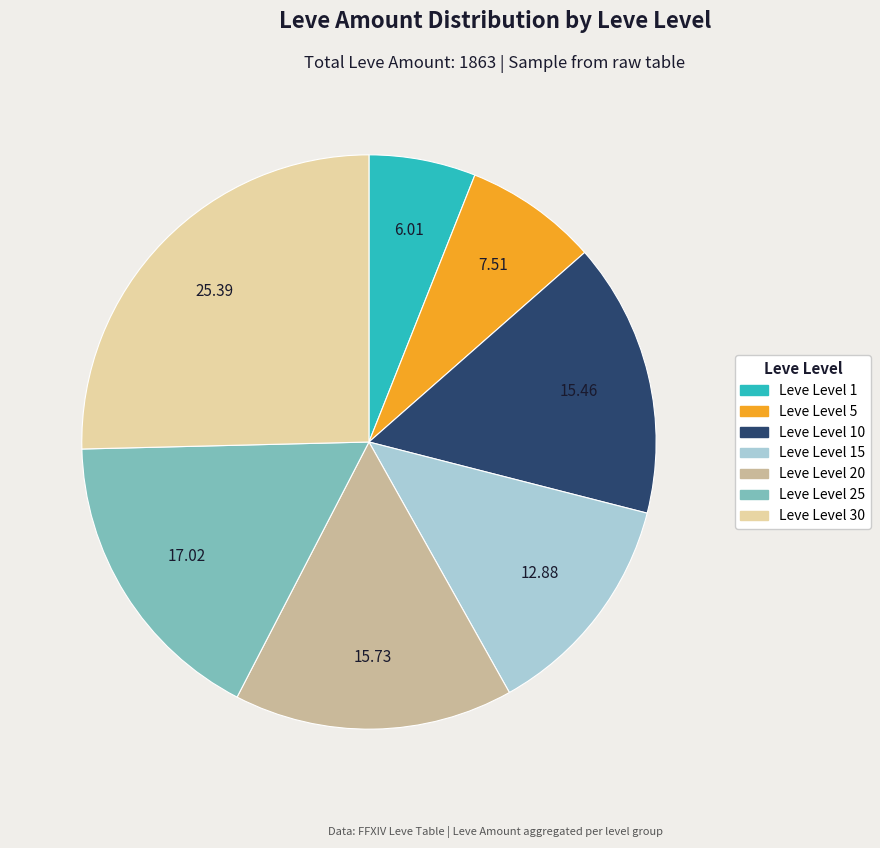

Is there a majority slice in this chart?

No